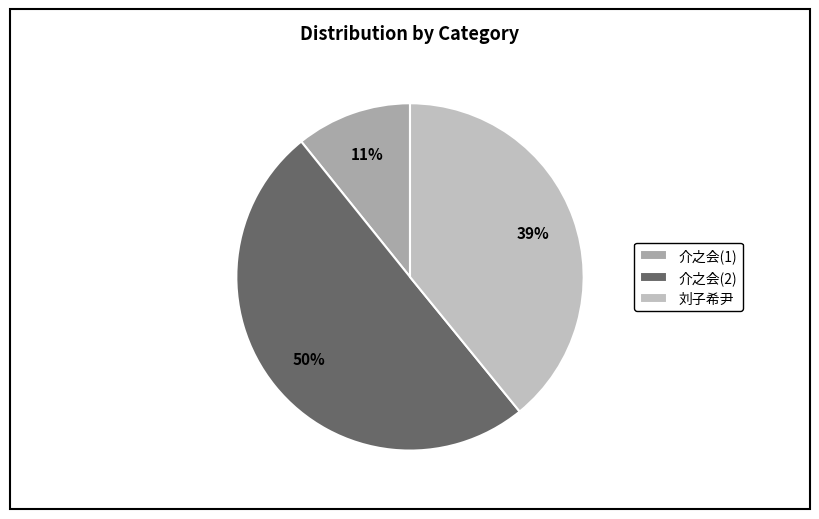

Count the number of slices in the pie.

3